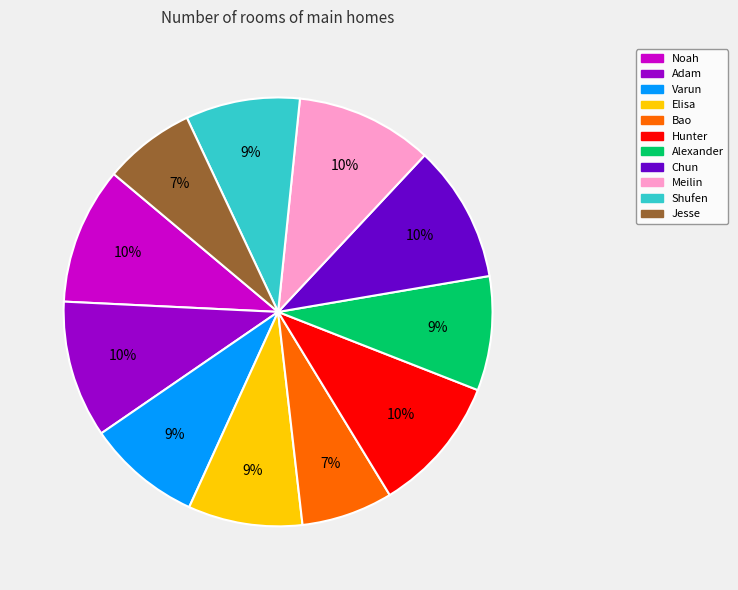

Is it true that Bao is 7% of the pie?

True